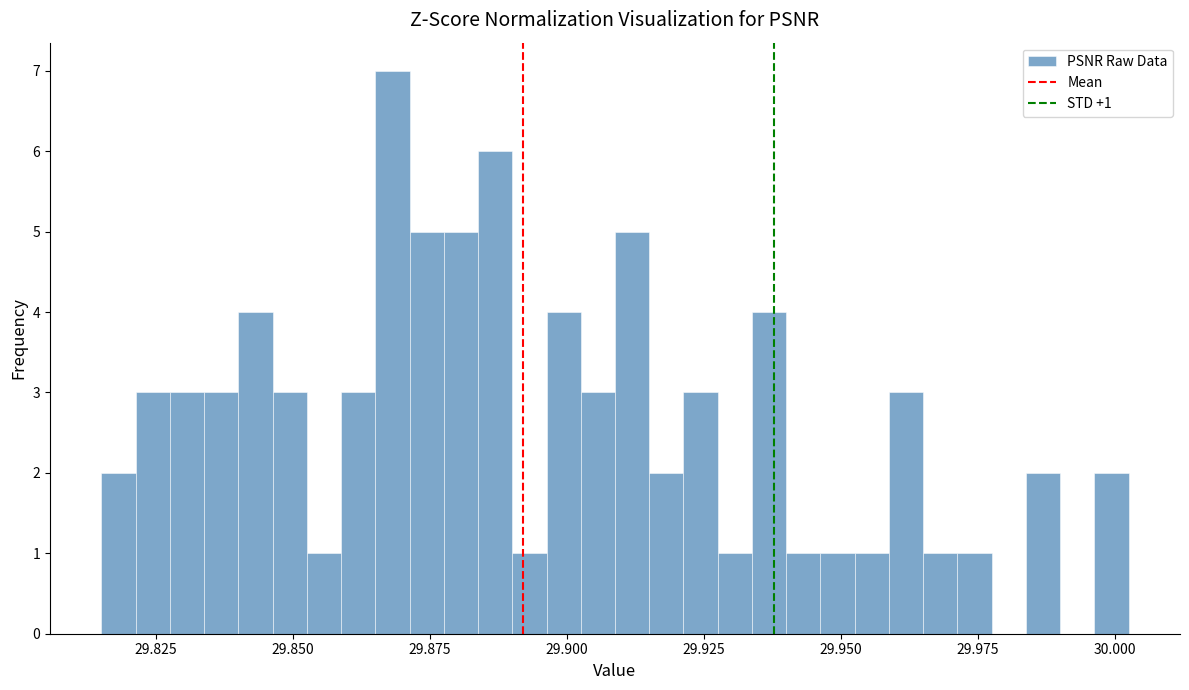

Around what value on the x-axis is the tallest bar? Give the approximate position of its centre, as read against the axis.

29.870